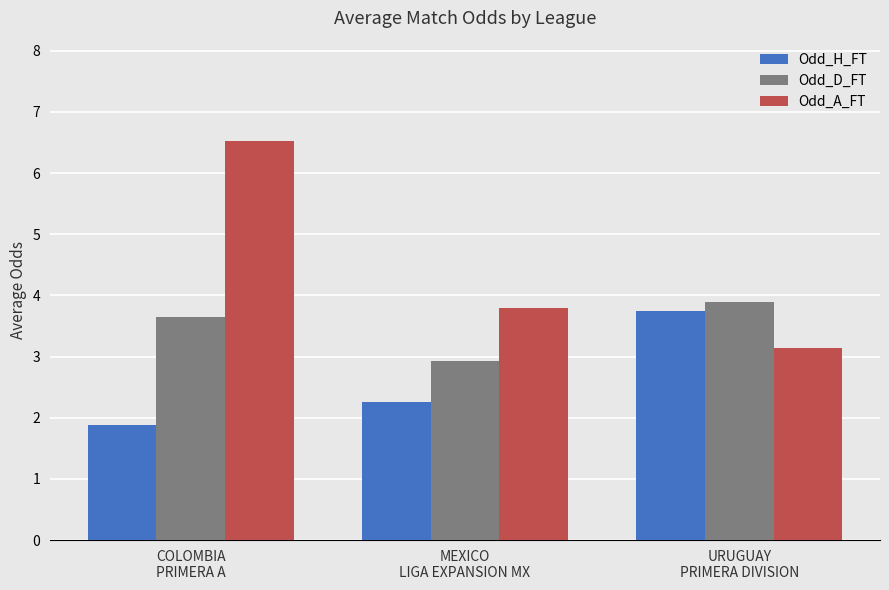

What is the label of the 1st bar from the left?

COLOMBIA
PRIMERA A